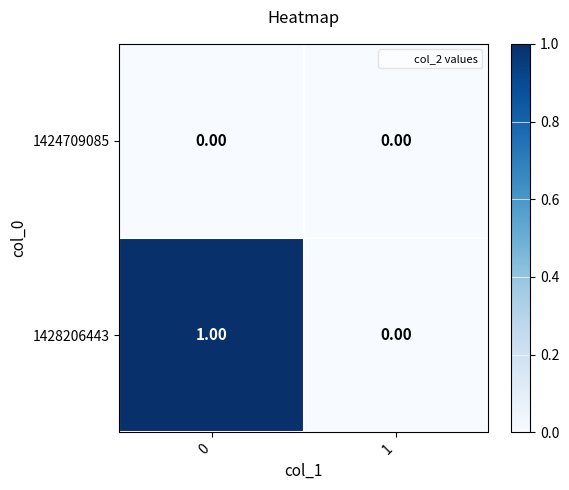

Rank the series by their maximum value, from lowest to highest.

1424709085, 1428206443